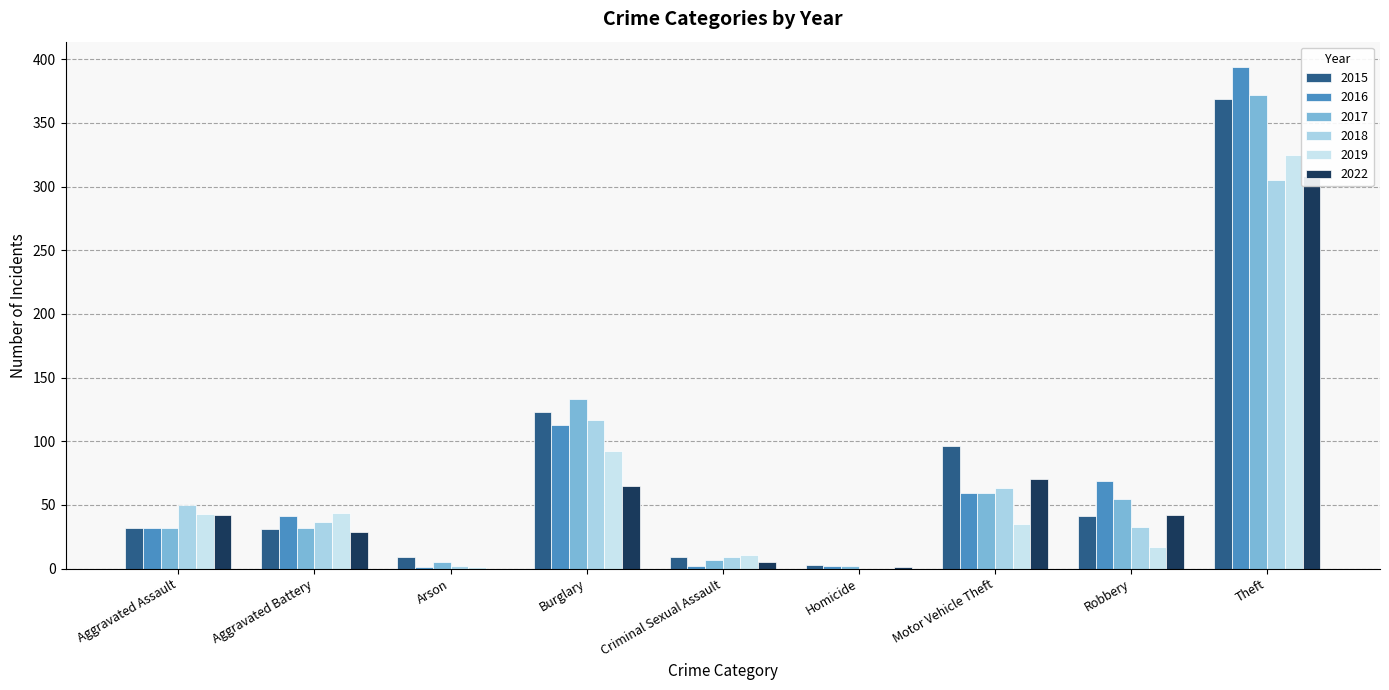

The value of 2015 at Robbery is 54. True or false?

False